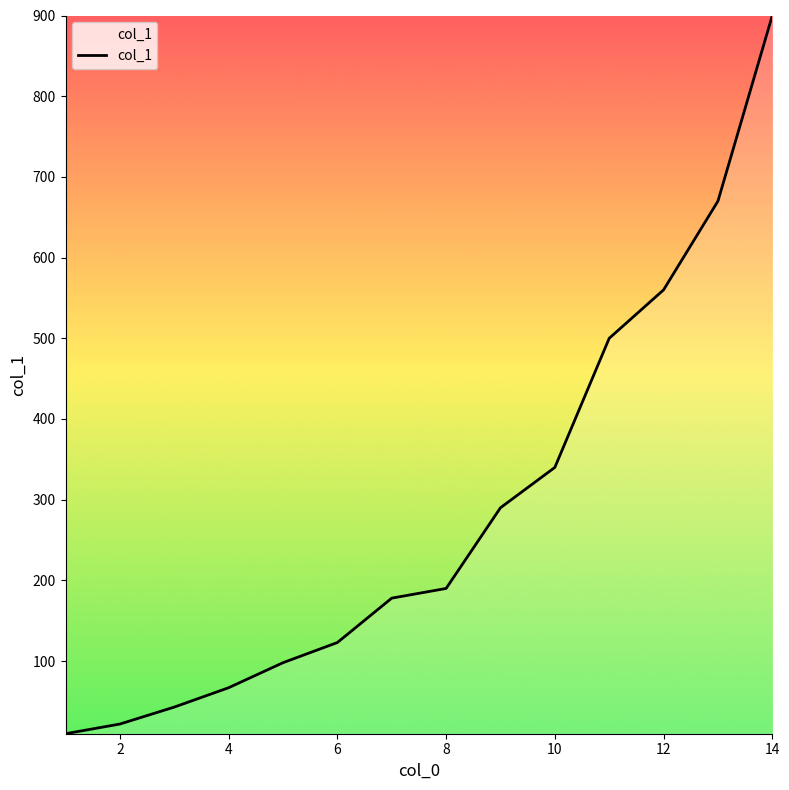

What is the greatest value displayed?

900